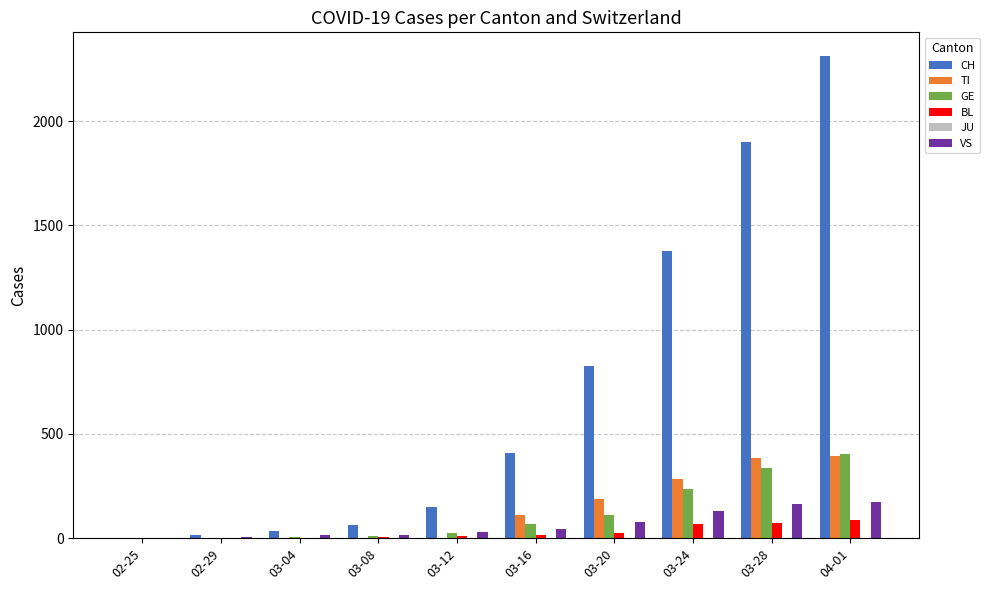

The VS series shows 13 at 03-04. True or false?

True